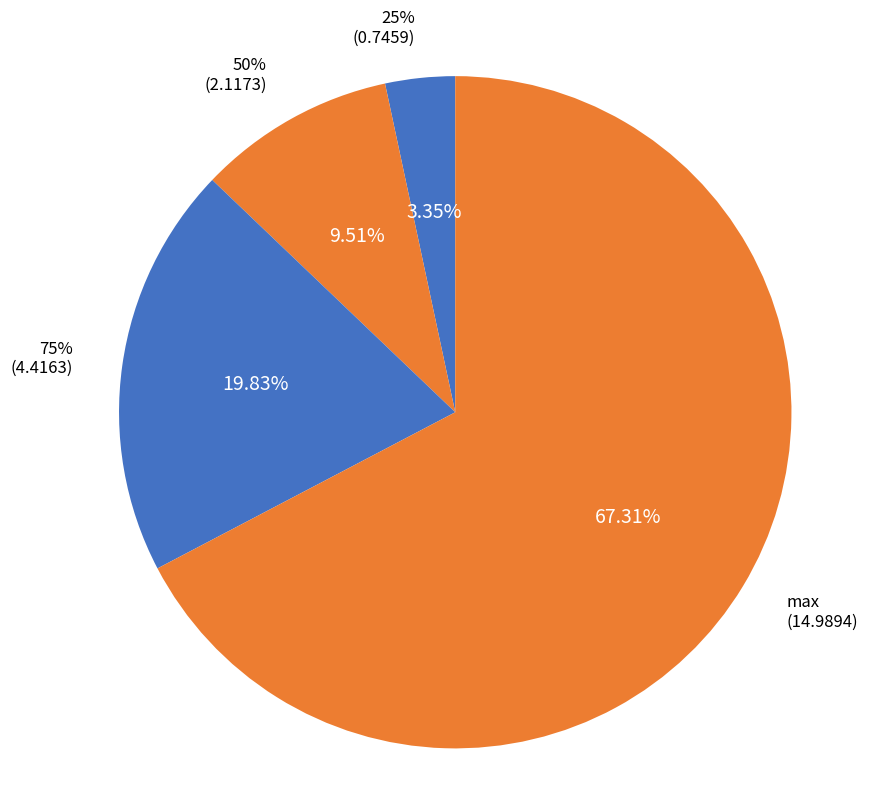

What is the ratio of the value at 75% to the value at max?

0.3